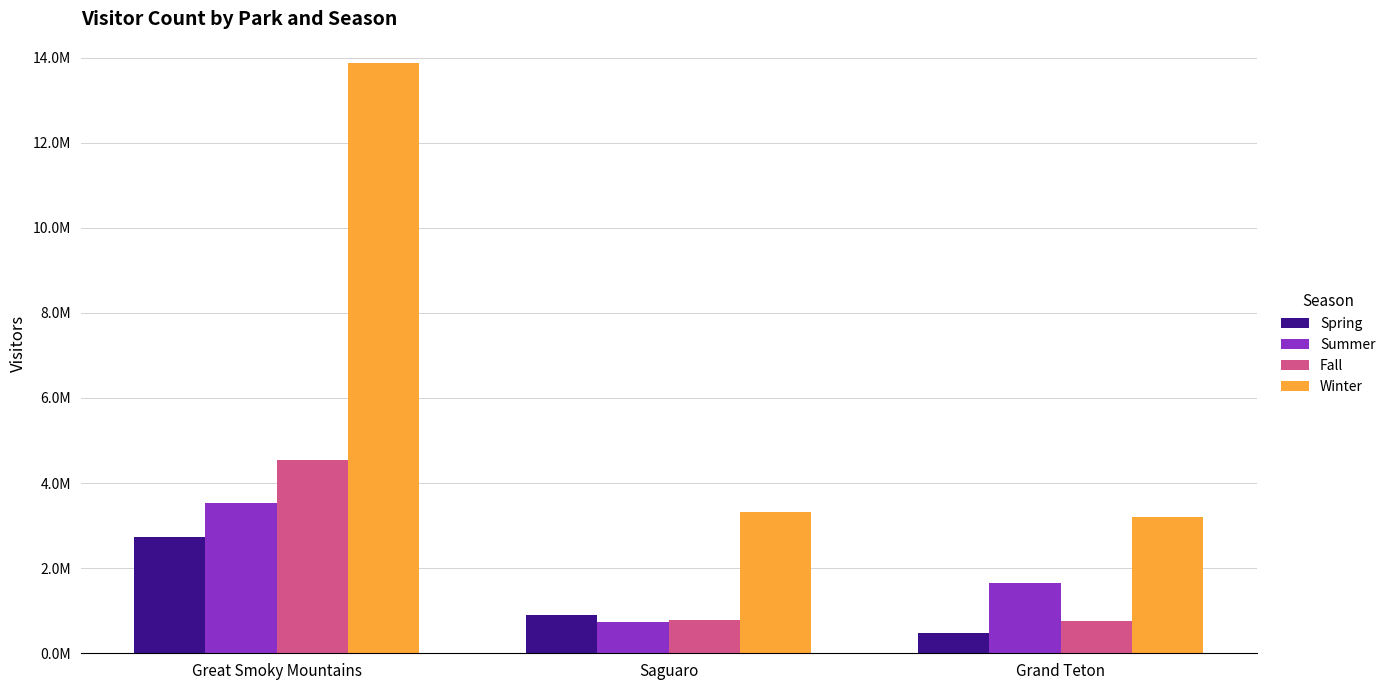

What is the minimum value shown in the chart?

484160